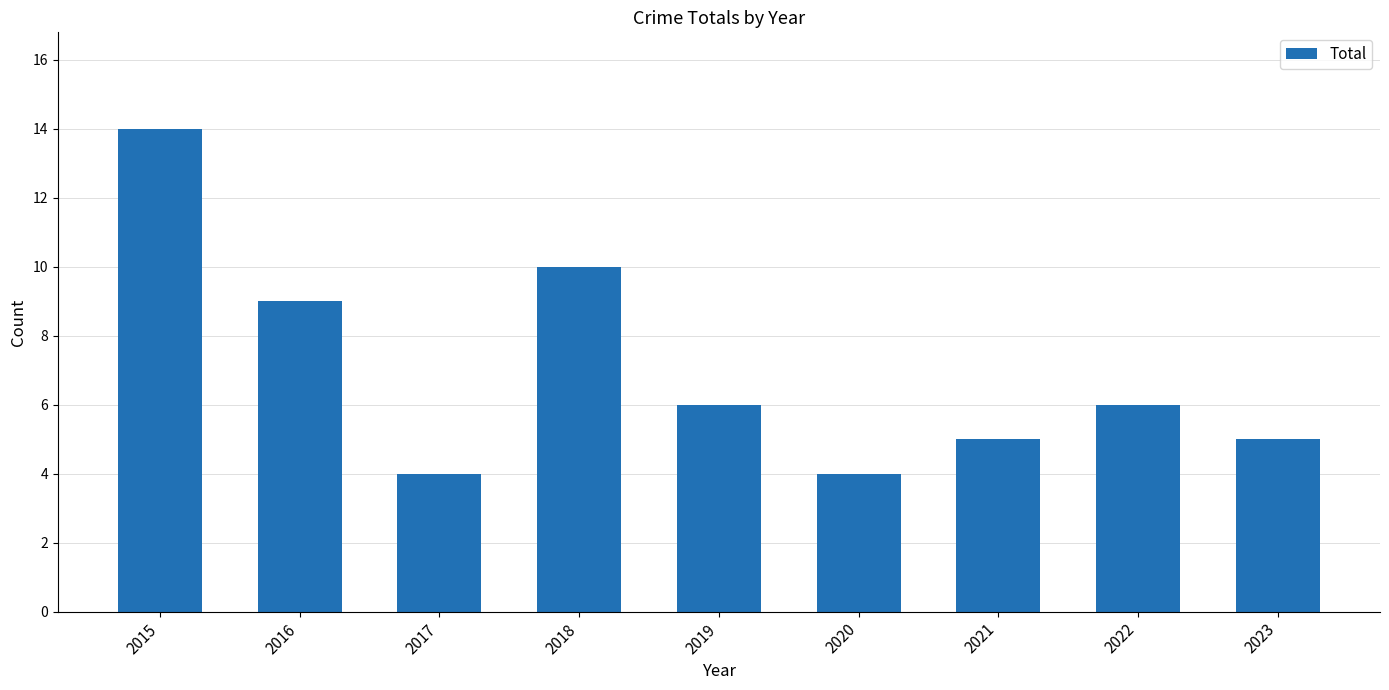

How many values are between 5 and 9?

5